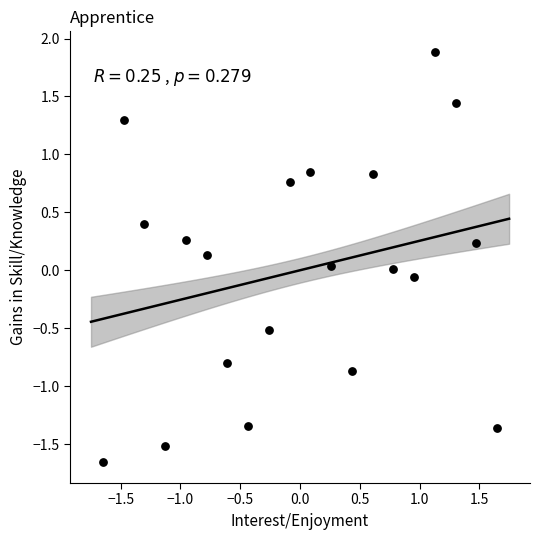

What is the range of X values (max minus min)?

3.3